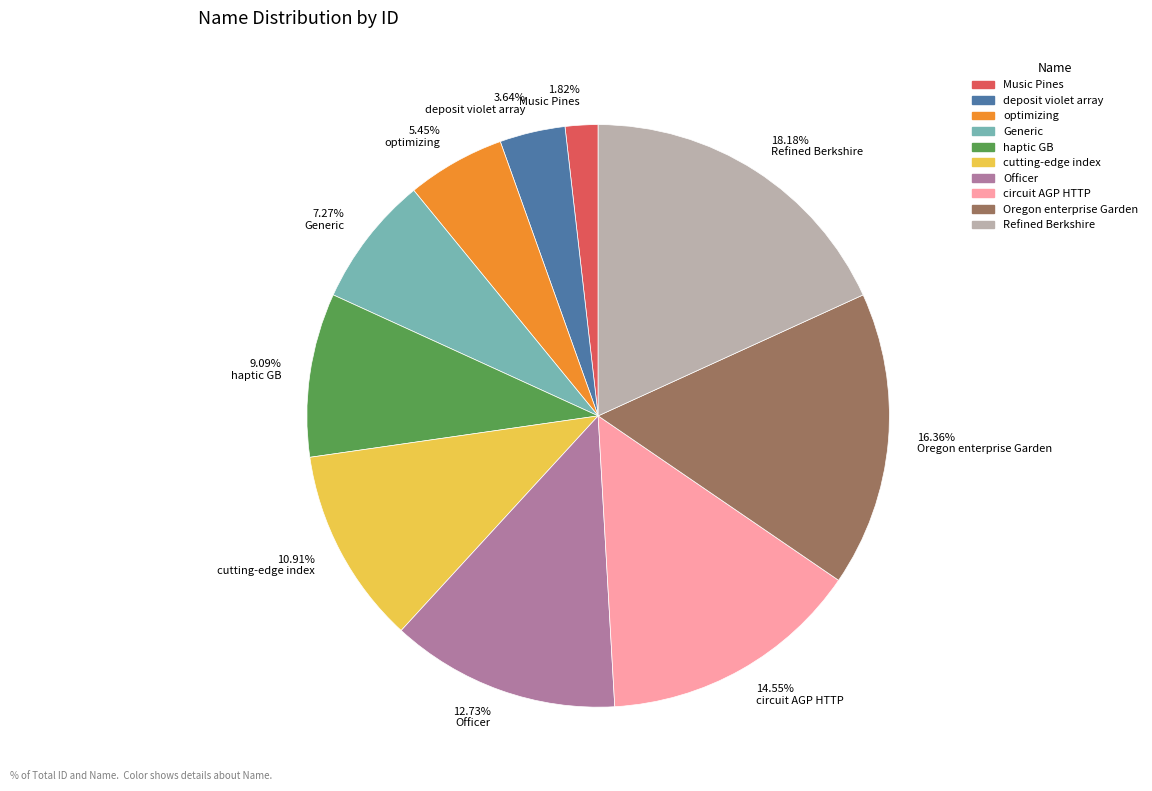

True or false: deposit violet array accounts for 4% of the total.

True